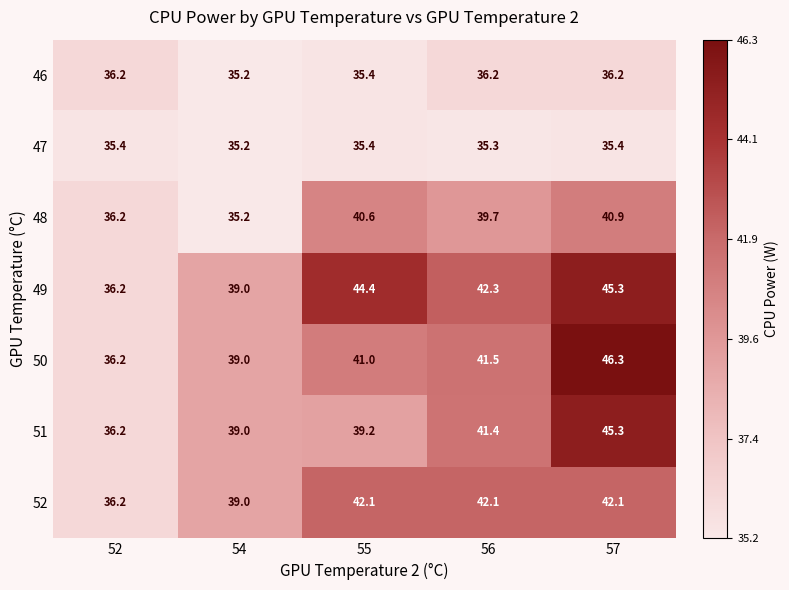

How many series are shown in this chart?

7